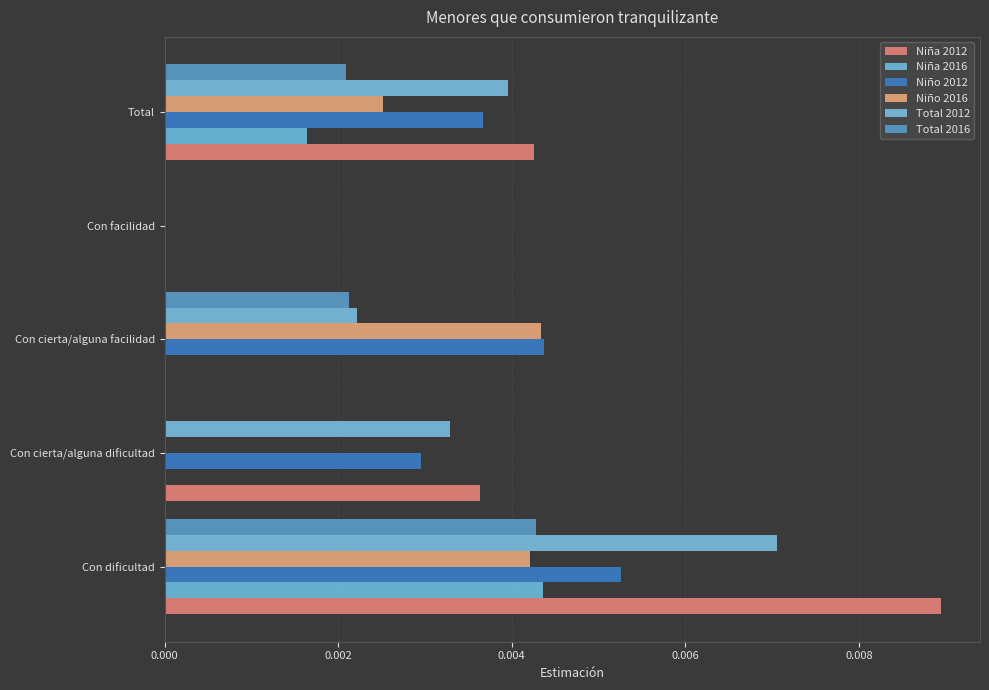

How many data points does each series have?

5